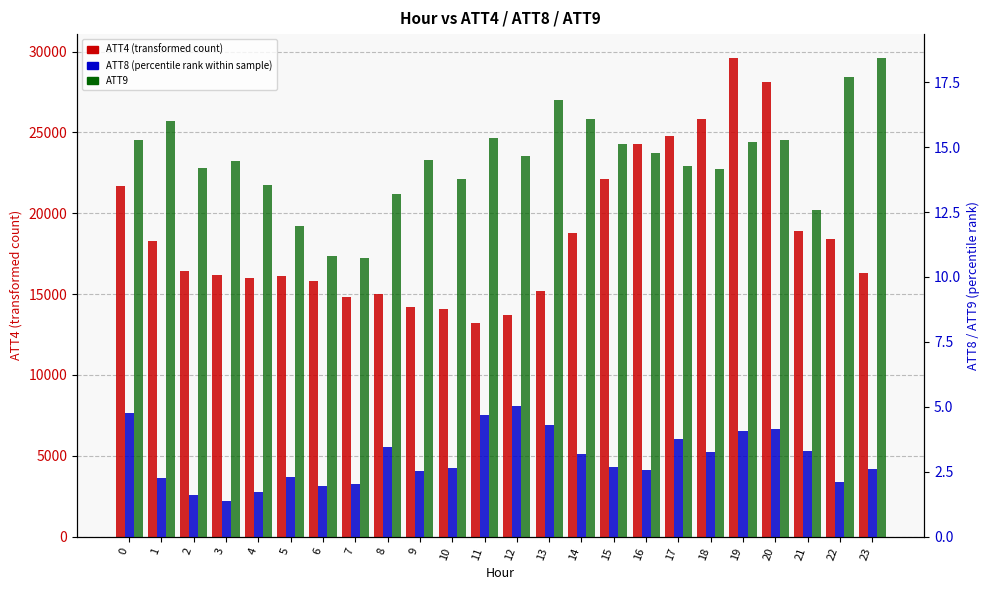

Is the value of ATT9 at 4 greater than the value of ATT8 at 15?

Yes